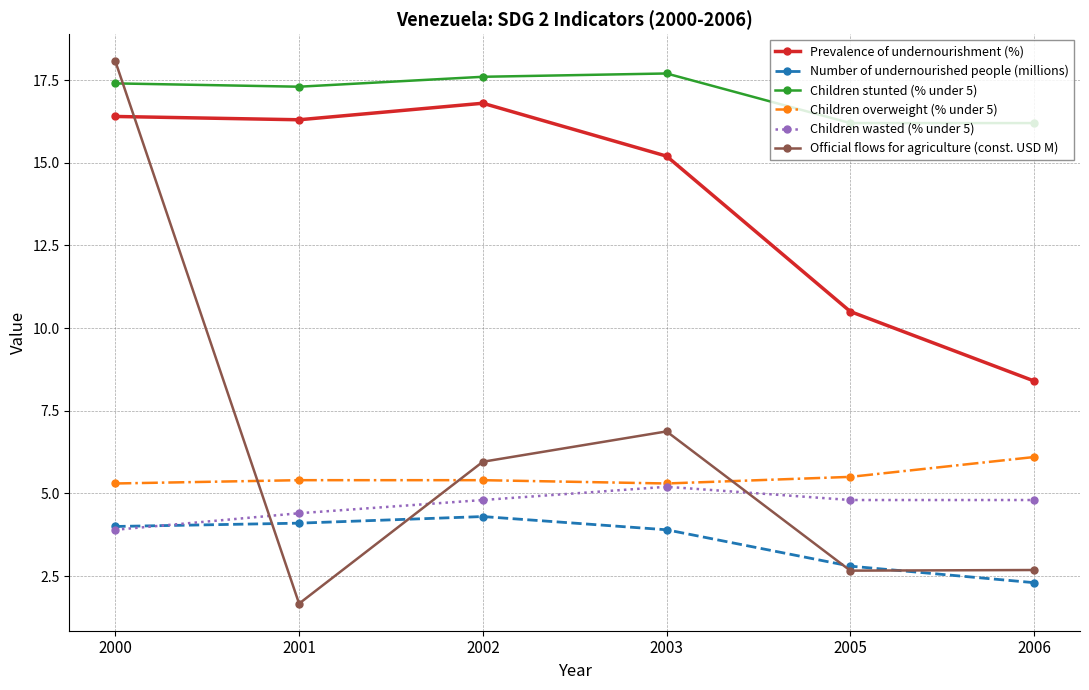

At which label does Number of undernourished people (millions) reach its minimum?

2006